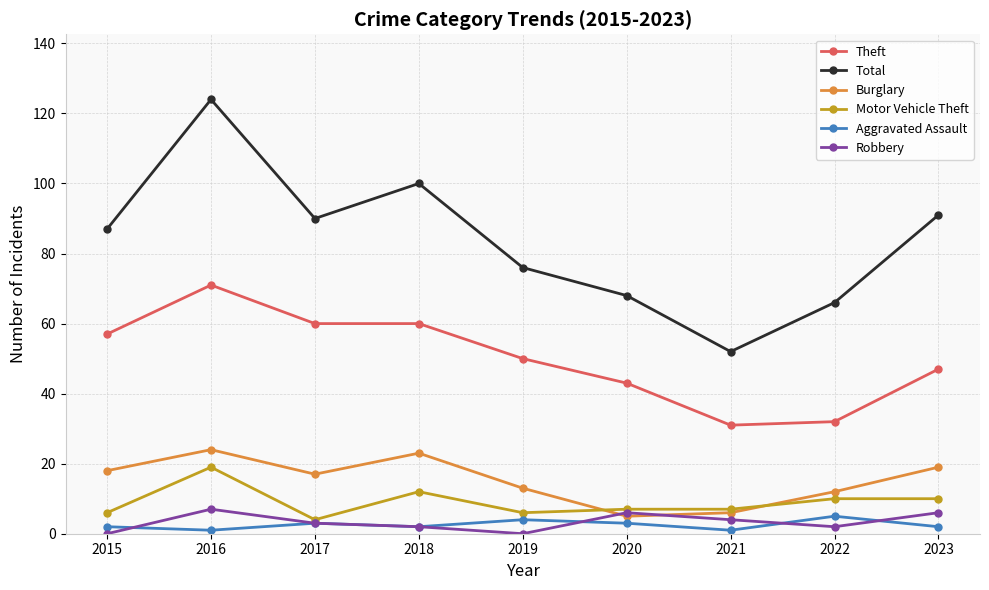

What is the total value across all series at 2016?

246